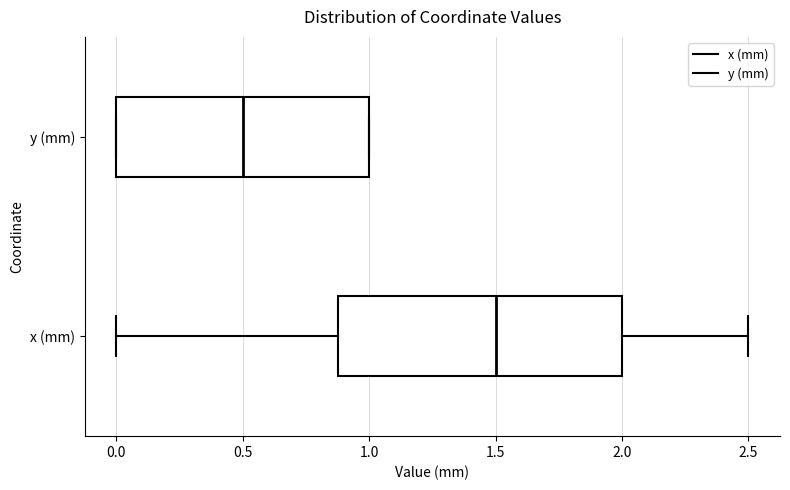

Reading bottom to top, transcribe this box plot: for each box, give where its median line is, the range the box spans, and where its two whiskers end, as read against the x-axis. The values are not printed on the chart, so give them approximately, as read against the axis.

x (mm): median 1.5, box 0.9 to 2.0, whiskers 0.0 to 2.5
y (mm): median 0.5, box 0.0 to 1.0, whiskers 0.0 to 1.0